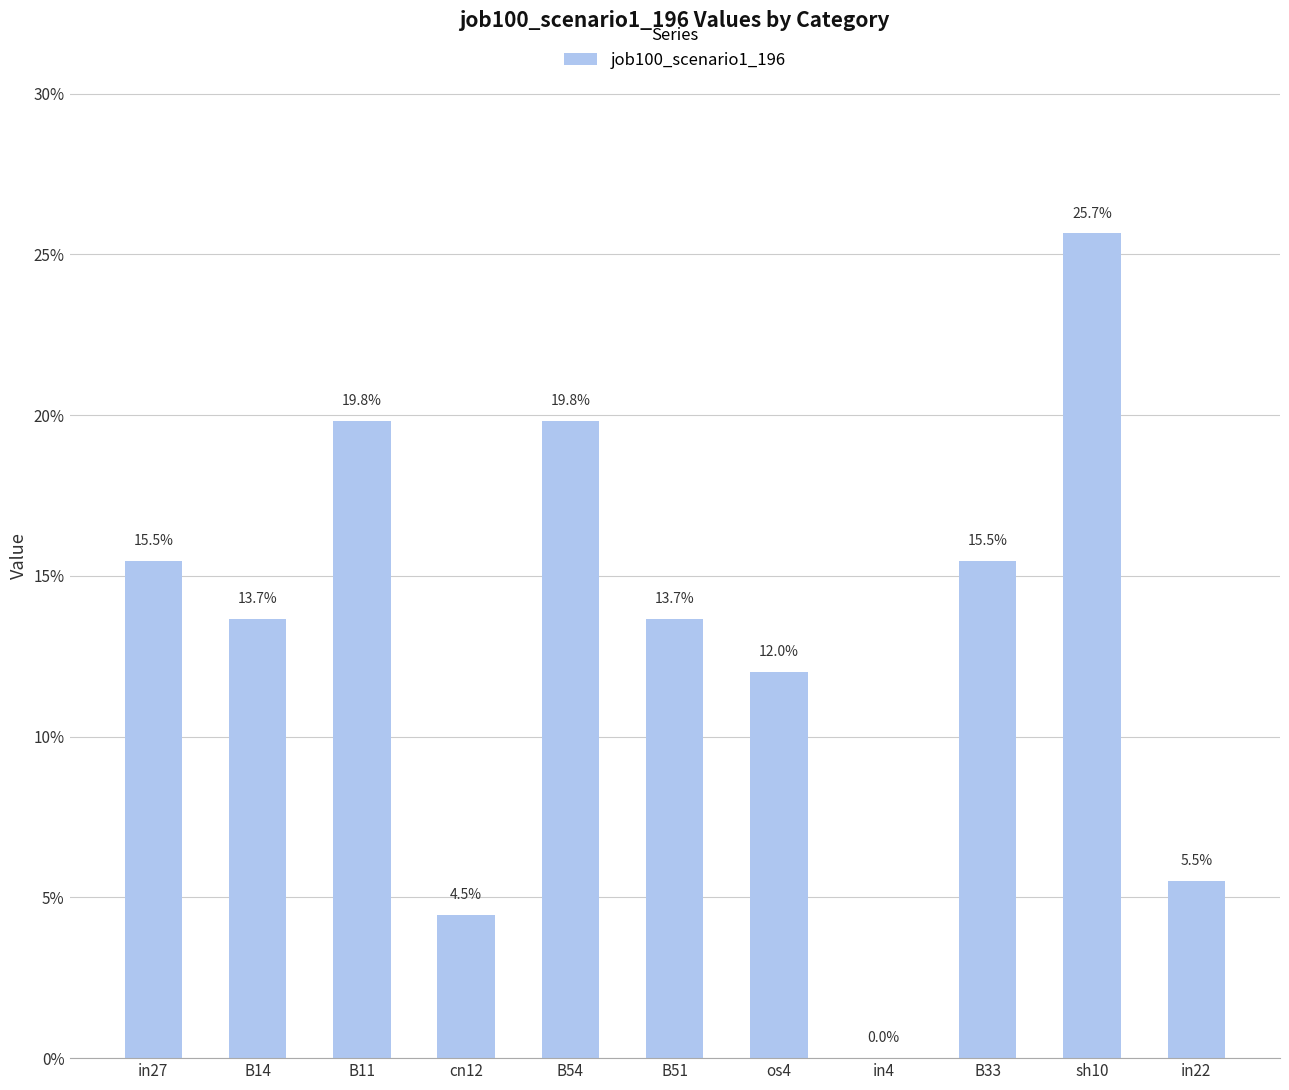

The value at in4 is -0.1. True or false?

False